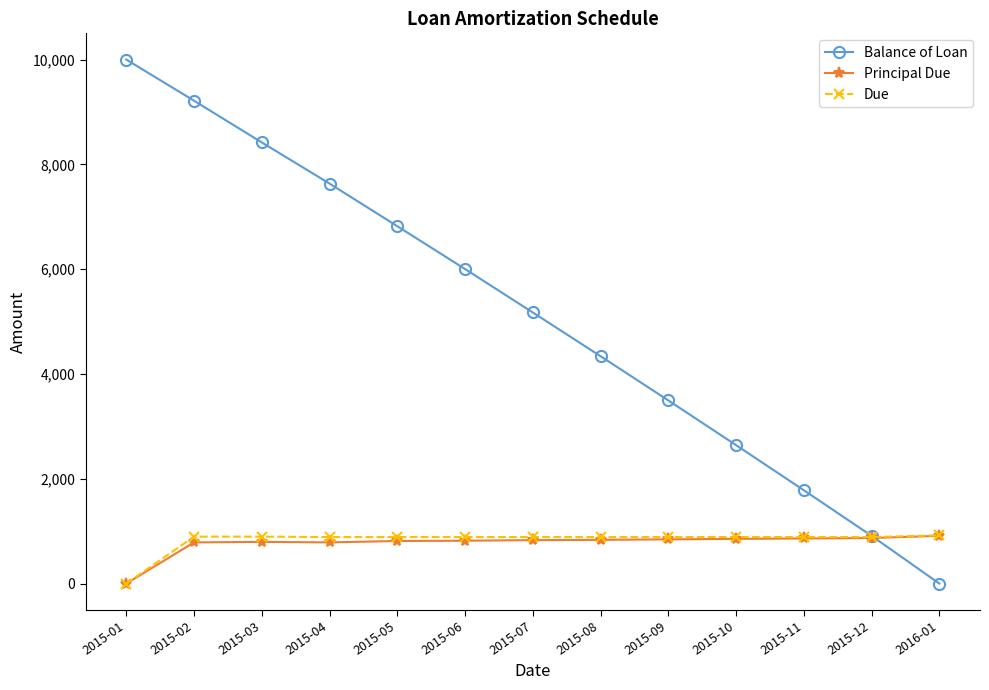

Which series changed the most between 2015-10 and 2015-12?

Balance of Loan